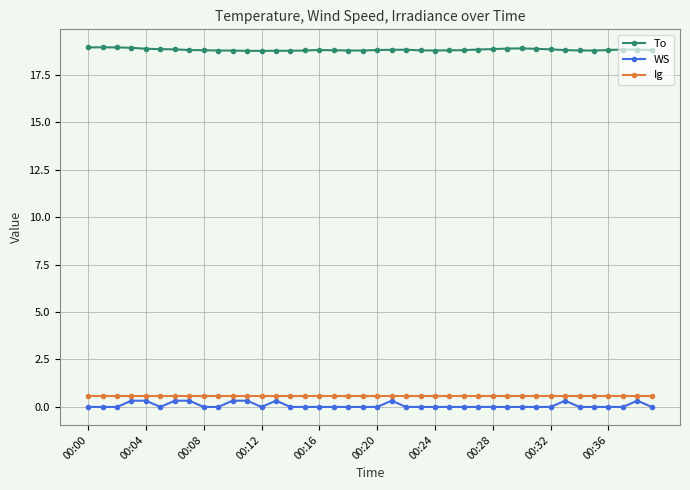

Which series has the largest total across all categories?

To